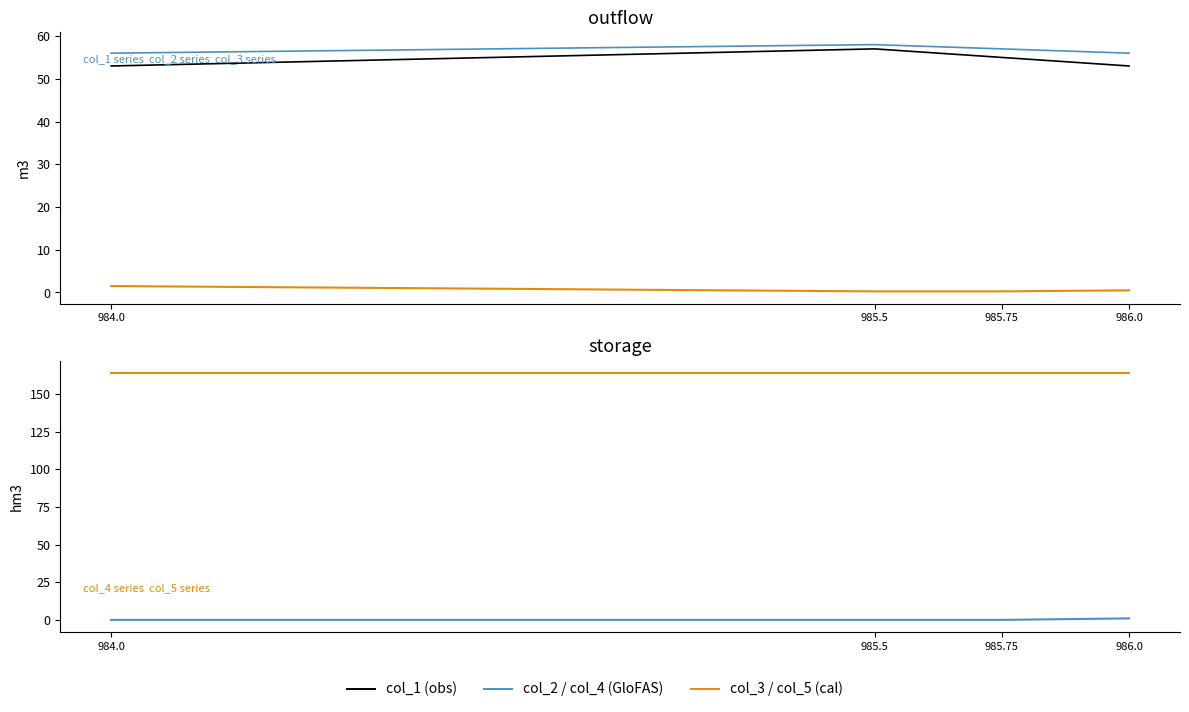

What is the maximum value for col_3?

1.5